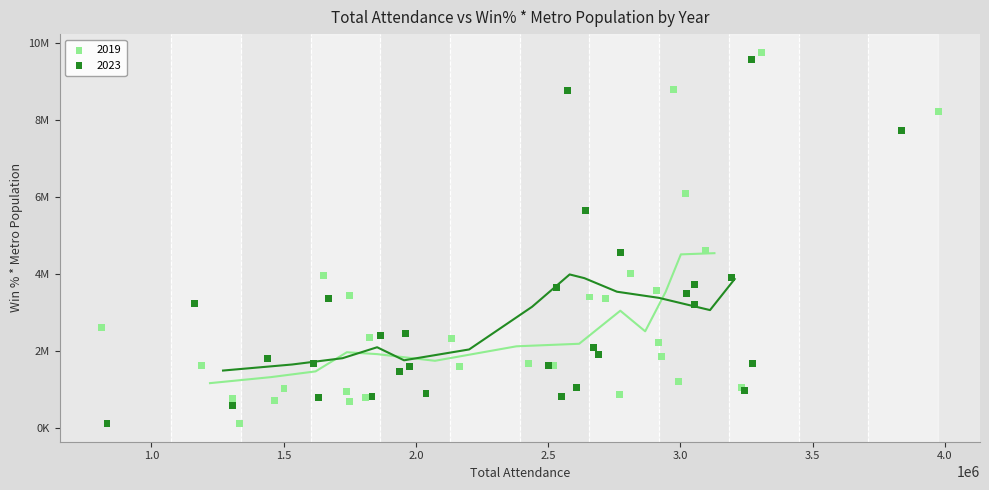

What are all the series names shown in the legend?

2019, 2023